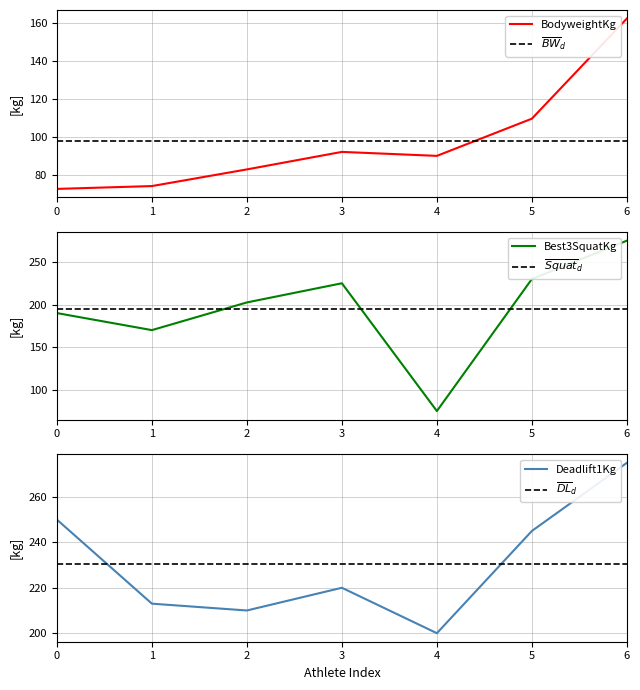

True or false: Best3SquatKg has a value of 275.0 at 6.

True